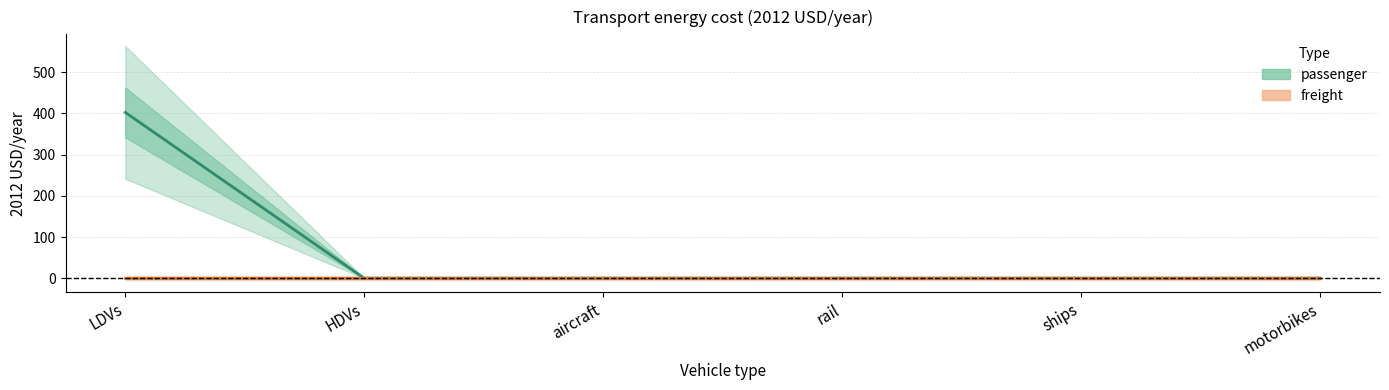

Rank the series by their average value, from lowest to highest.

freight, passenger